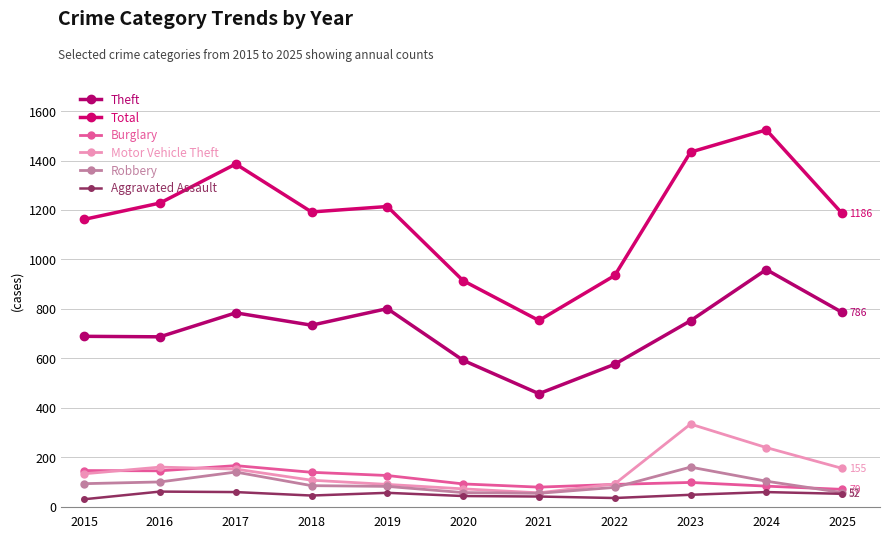

At which label is Motor Vehicle Theft closest to 195?

2016